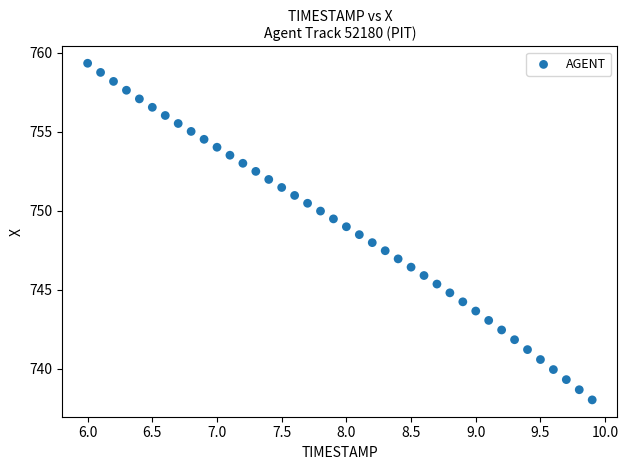

What is the range of X values (max minus min)?

3.9